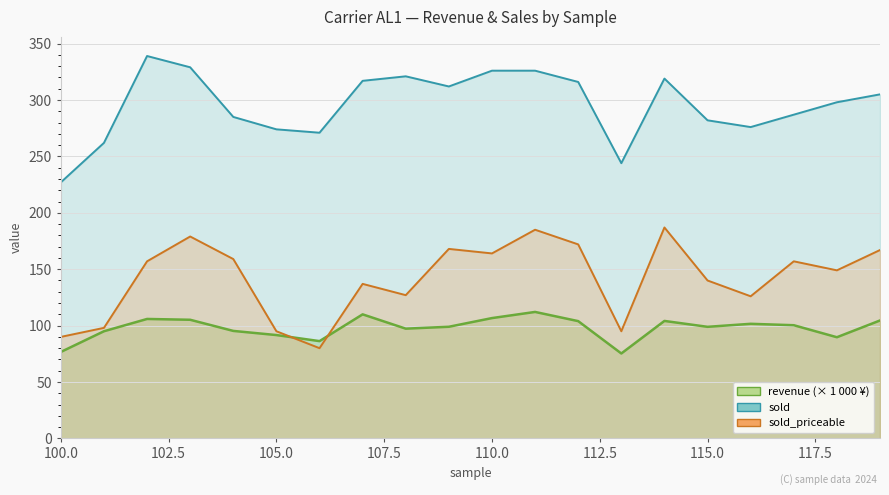

What is the difference between the sold_priceable values at 101 and 116?

28.0